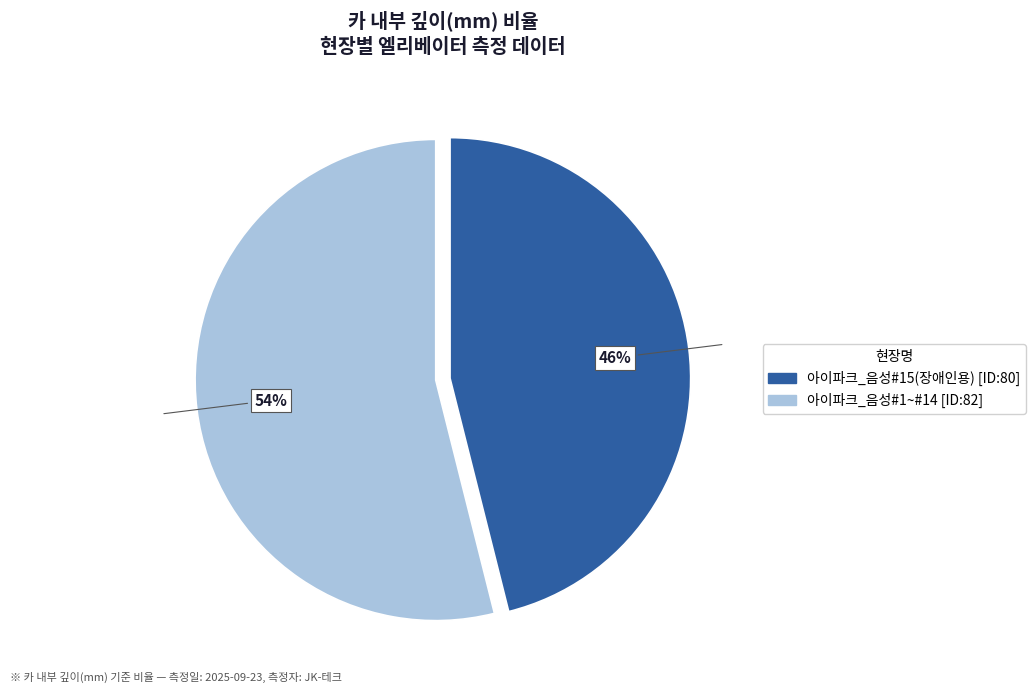

To the nearest percent, what is the difference between the largest and smallest slice percentages?

8%